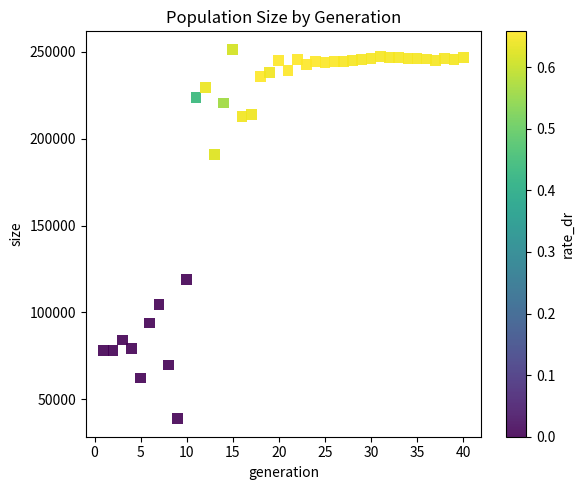

What Y value in the scatter plot is closest to 145133?

119122